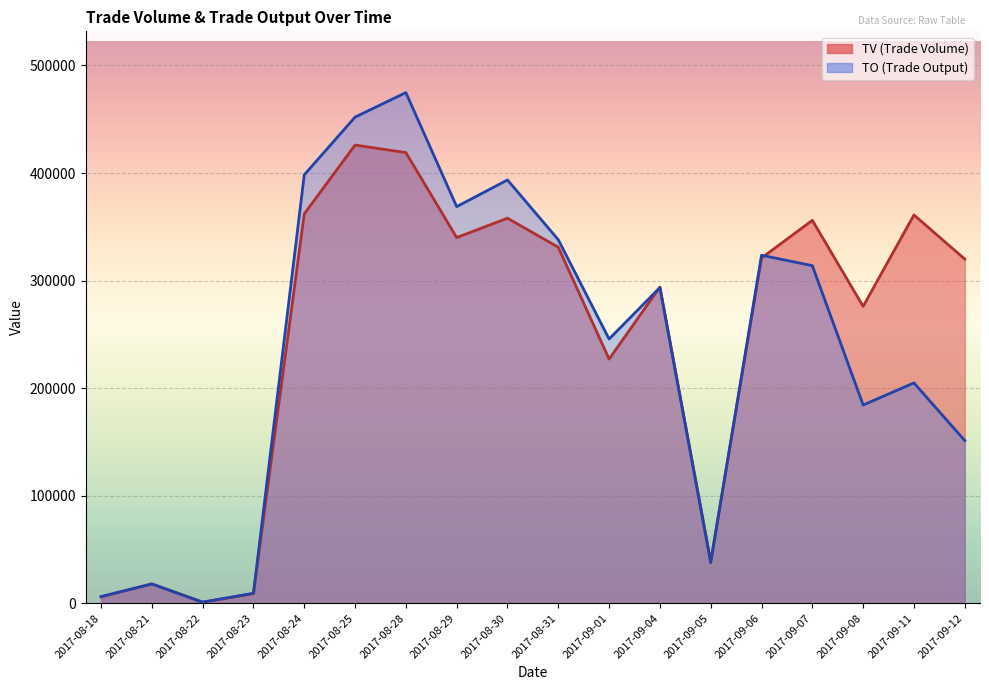

Does the chart display data point markers on the line(s)?

No